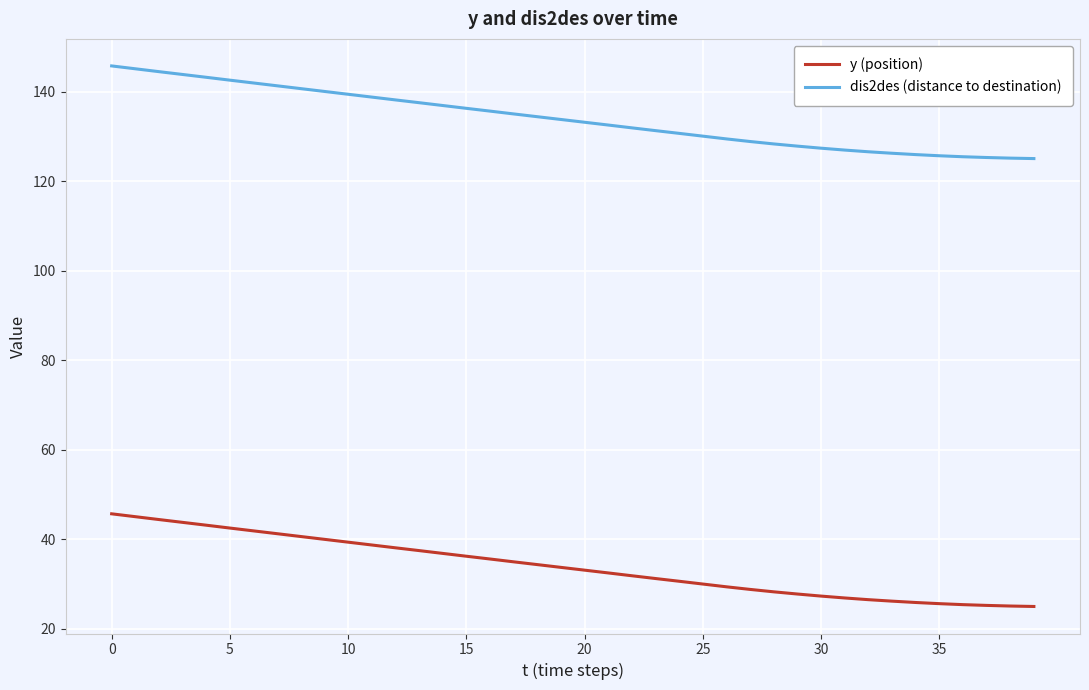

List the series in order of their peak value, lowest first.

y (position), dis2des (distance to destination)